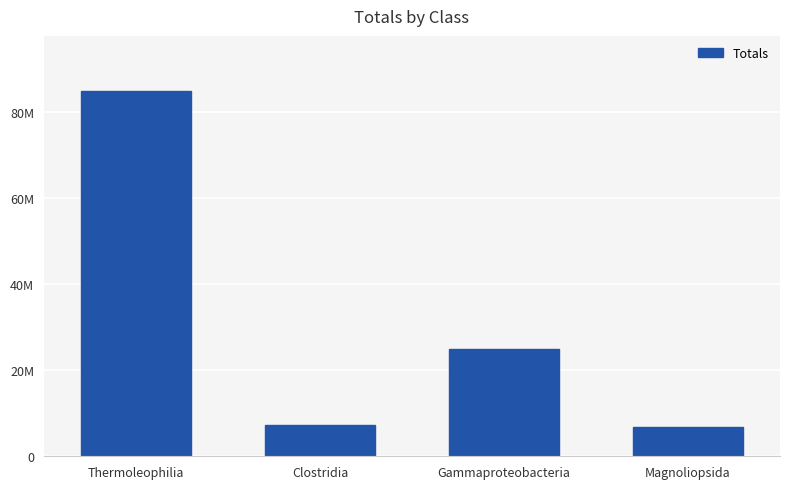

Reading left to right, what are all the values shown in this chart?

Thermoleophilia=84840000	Clostridia=7259000	Gammaproteobacteria=24960000	Magnoliopsida=6900000